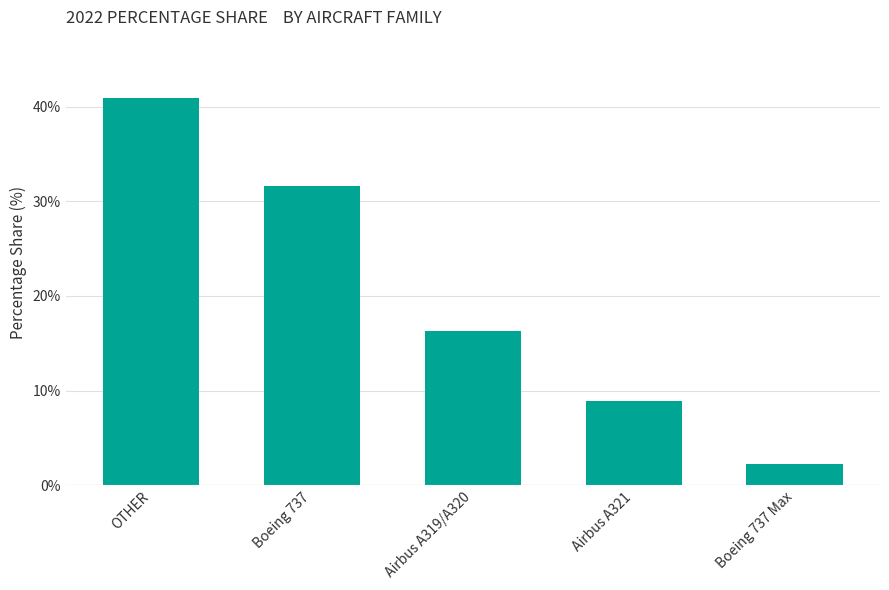

Which label corresponds to the largest value in the chart?

OTHER